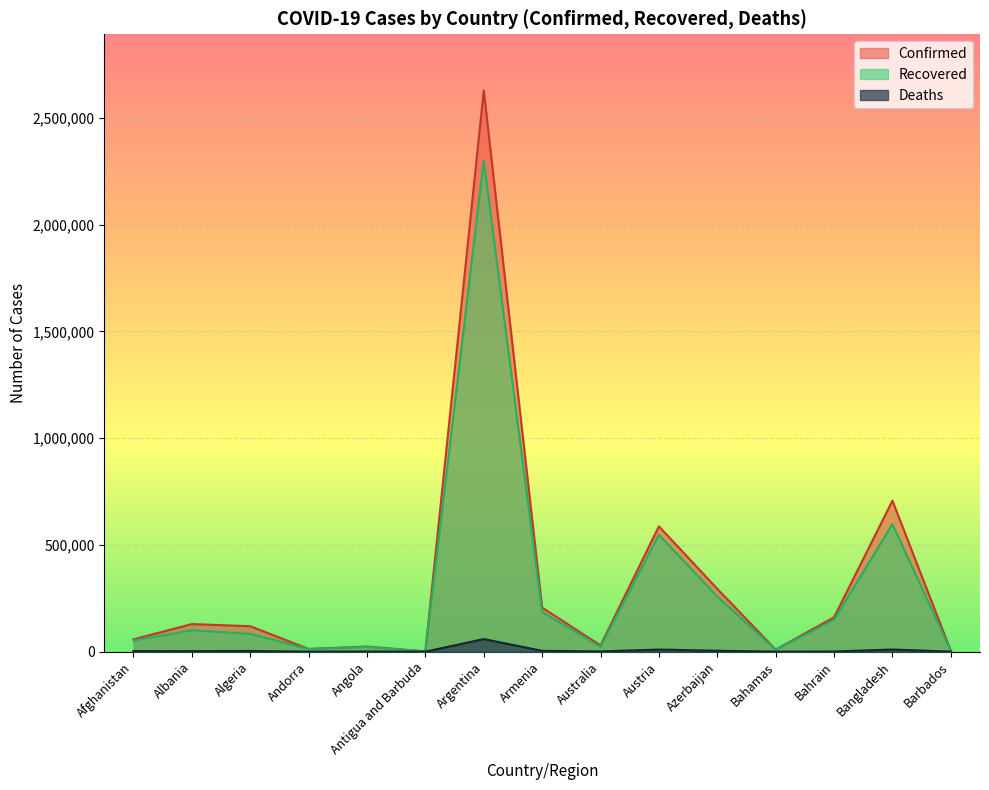

At which label does Deaths first exceed 2335?

Afghanistan